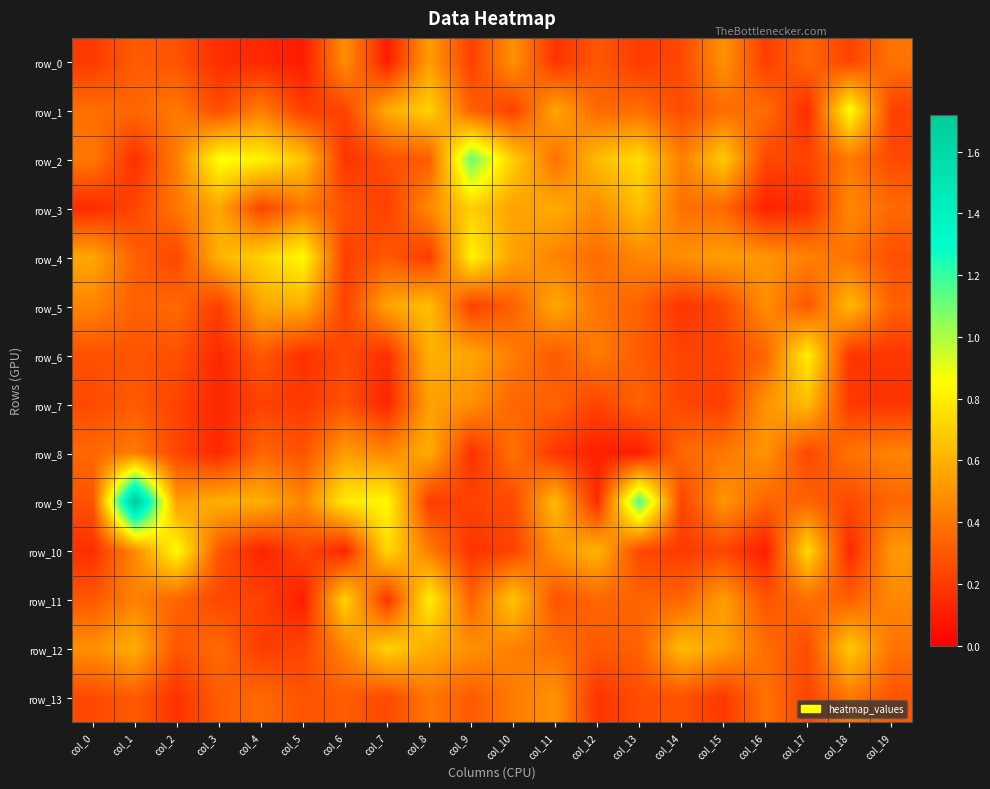

The row_3 series shows 0.1 at col_0. True or false?

False